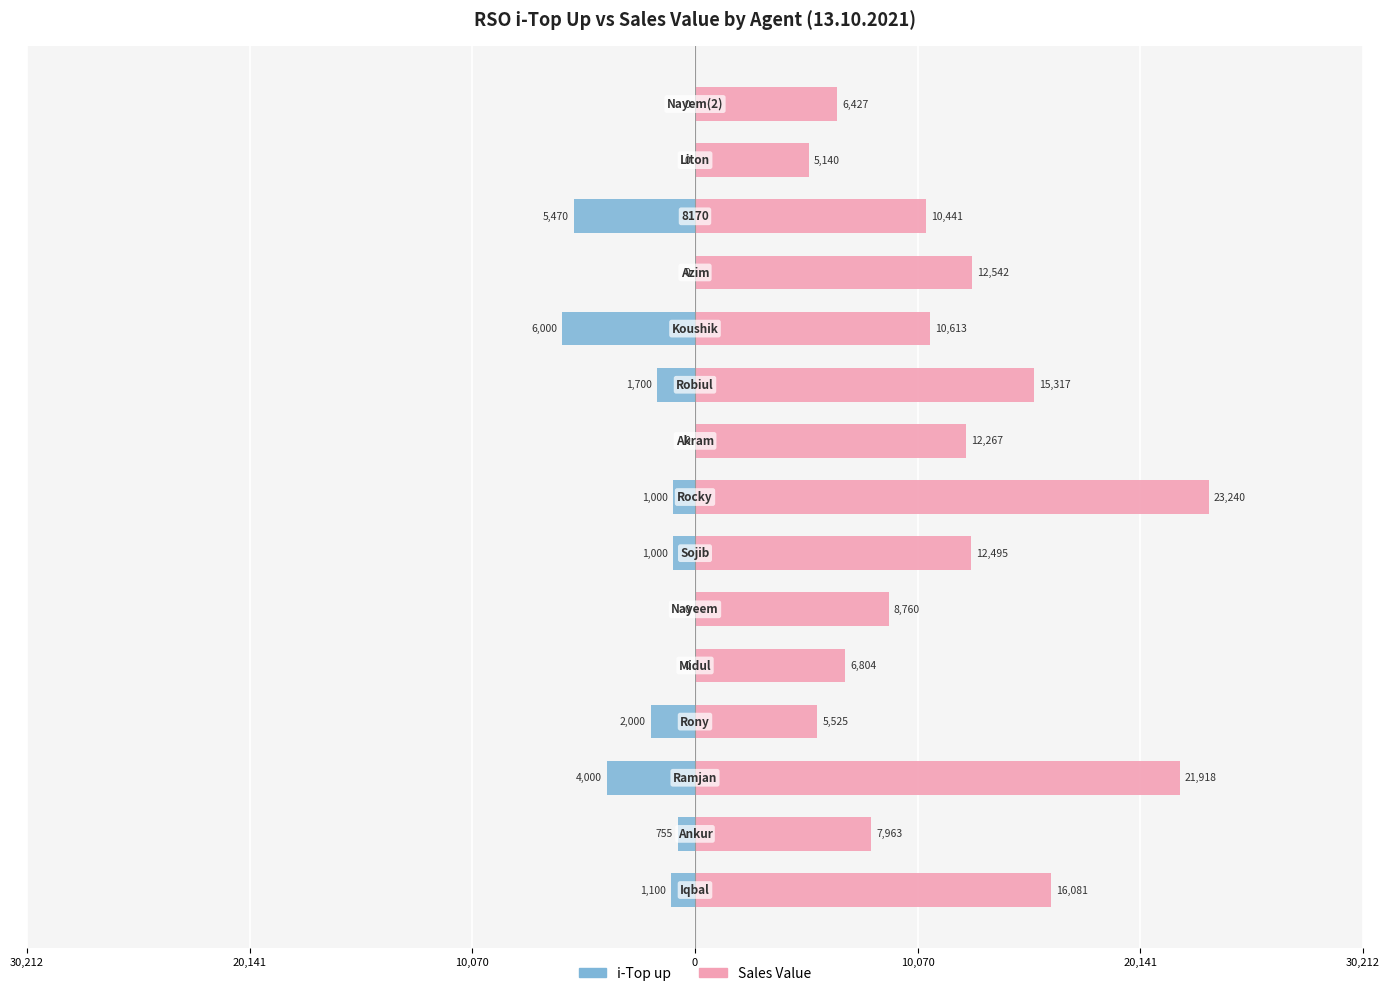

What is the difference between the second highest and minimum values in the Sales Value series?

16778